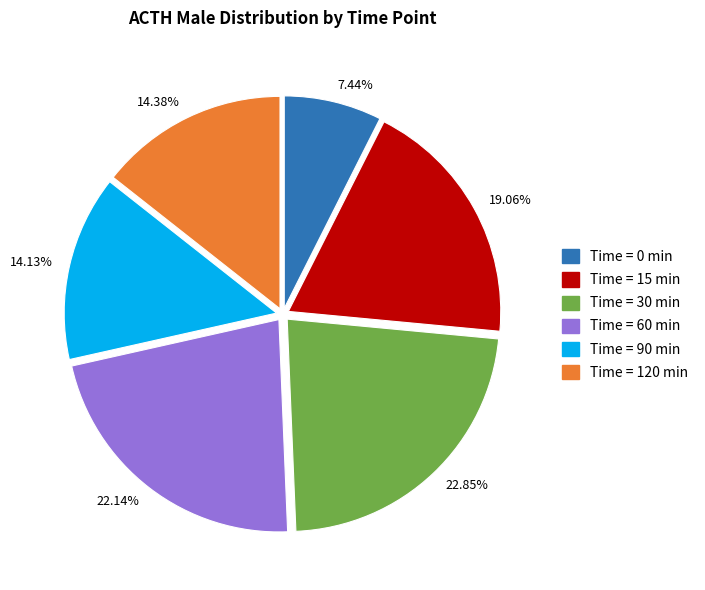

Is there any slice that represents more than half of the pie?

No